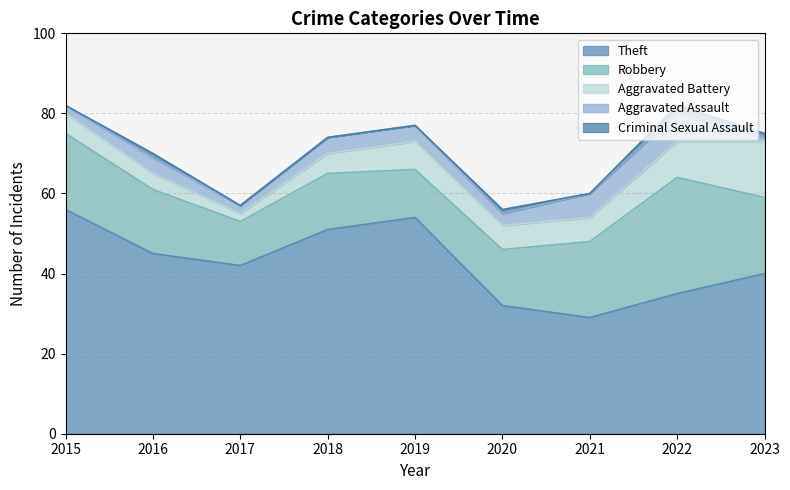

True or false: Theft has more than 1 points higher than both neighbors.

False